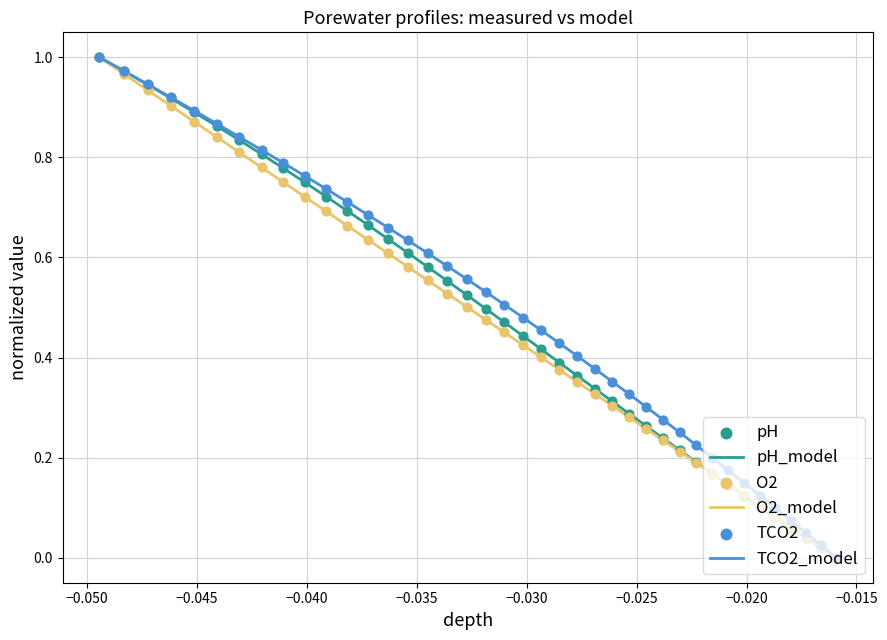

Which series contains the lowest Y value?

pH_model